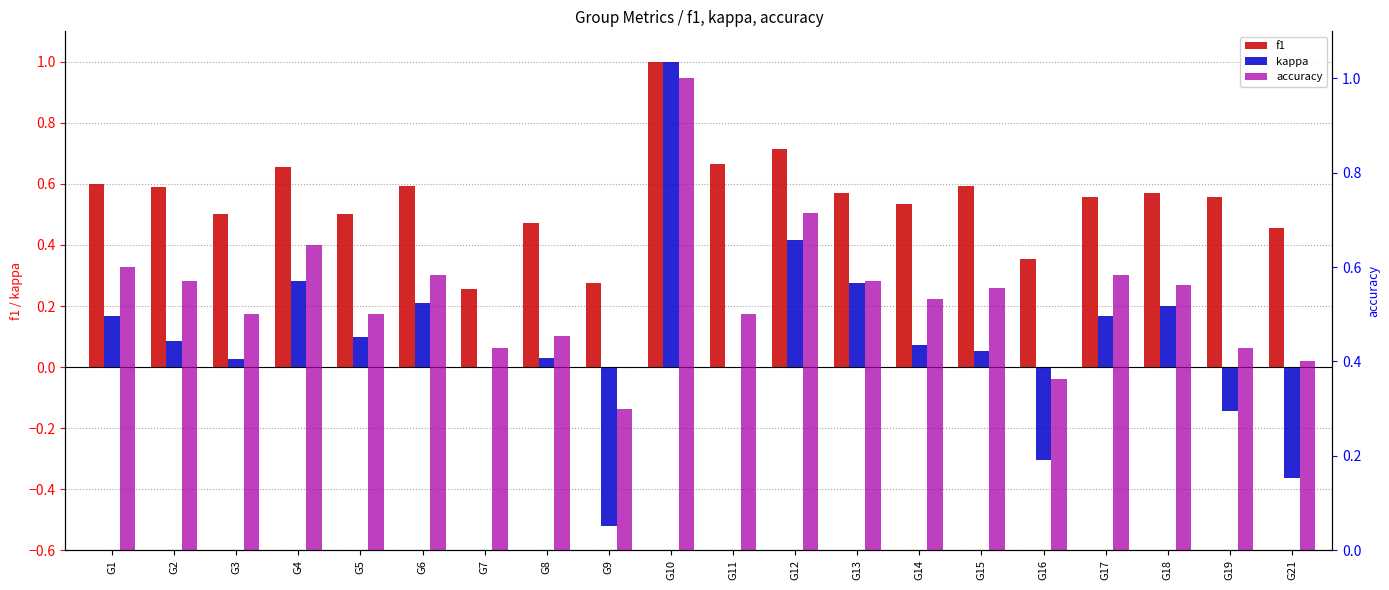

Are the bars horizontal?

No